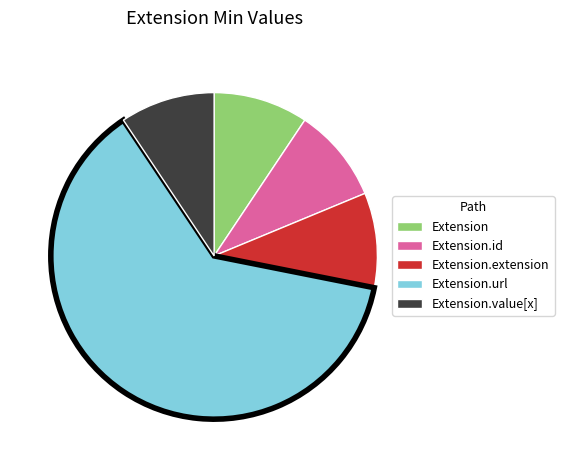

Rank the categories by value from highest to lowest.

Extension.url, Extension, Extension.id, Extension.extension, Extension.value[x]